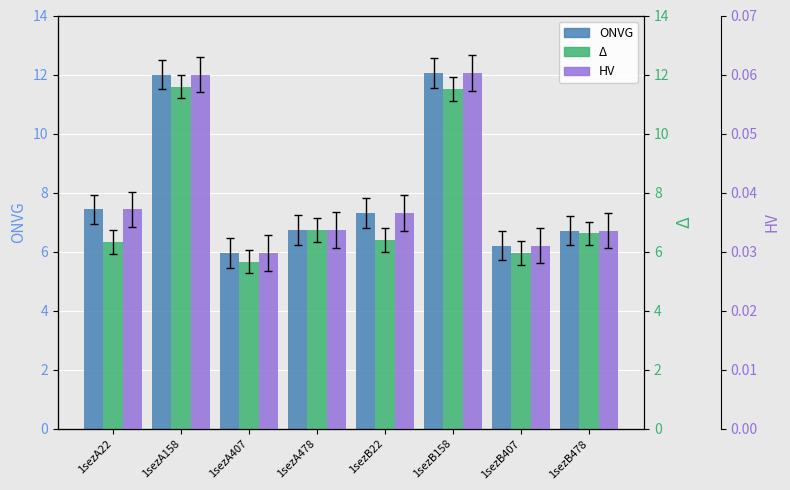

The ONVG series shows 10.5 at 1sezA478. True or false?

False